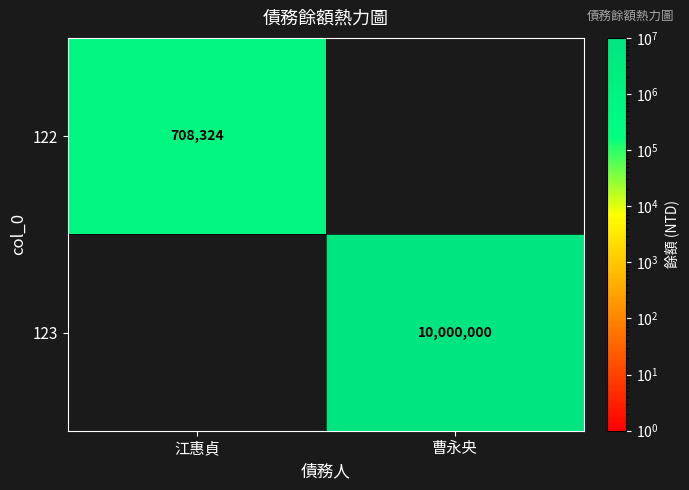

The value of 123 at 曹永央 is 14738485. True or false?

False